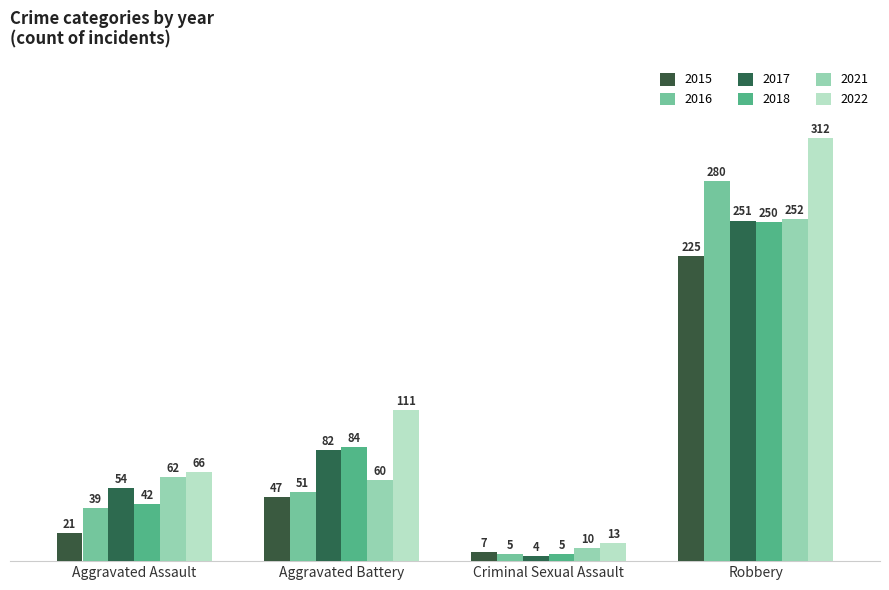

At how many categories does at least one series exceed 183?

1